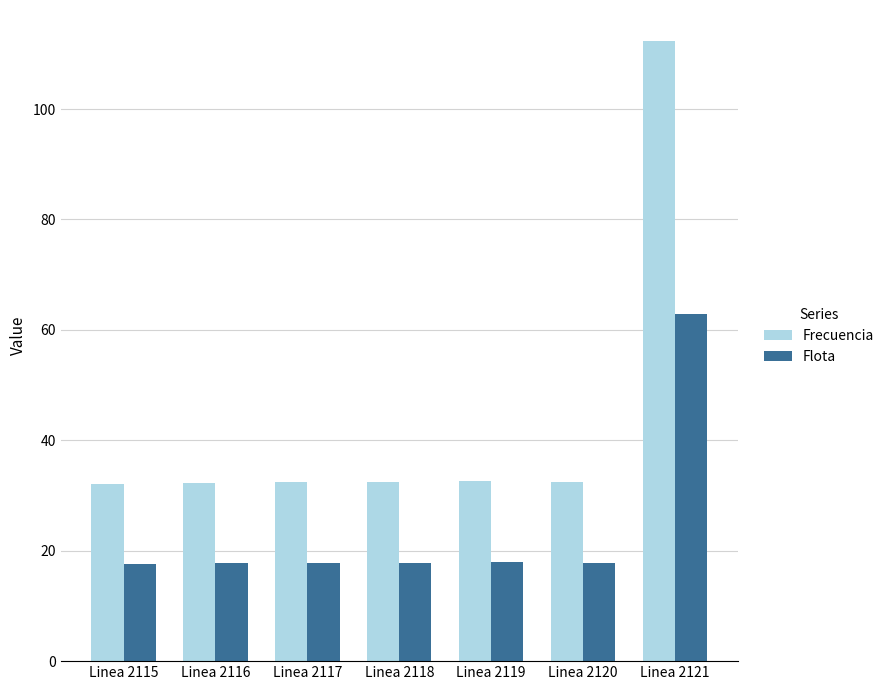

How many groups of bars are there?

7